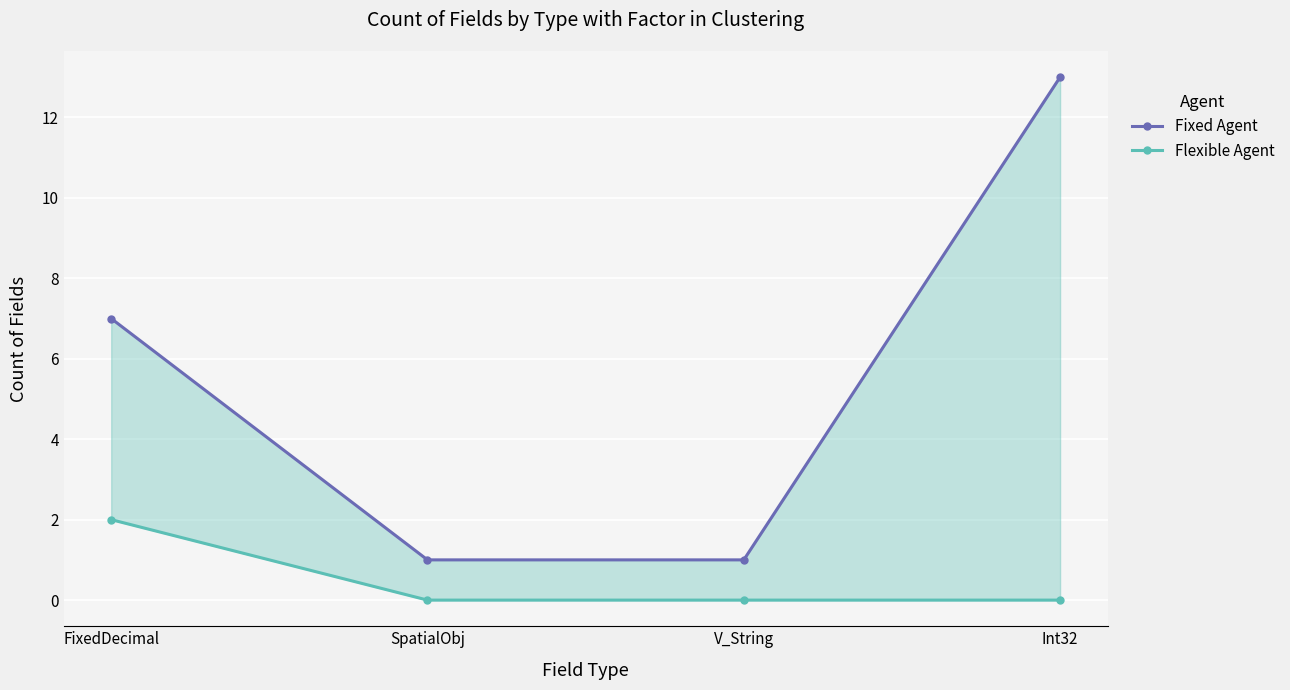

Rank the categories by Flexible Agent value from lowest to highest.

SpatialObj, V_String, Int32, FixedDecimal